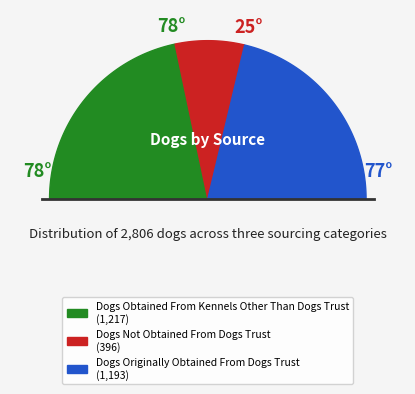

Is it true that Dogs Not Obtained From Dogs Trust is 24% of the pie?

False